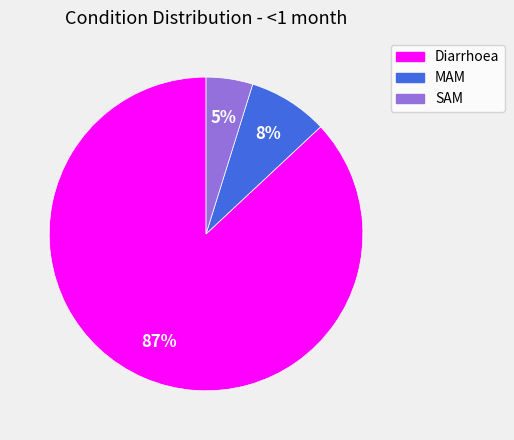

Is it true that Diarrhoea is 81% of the pie?

False